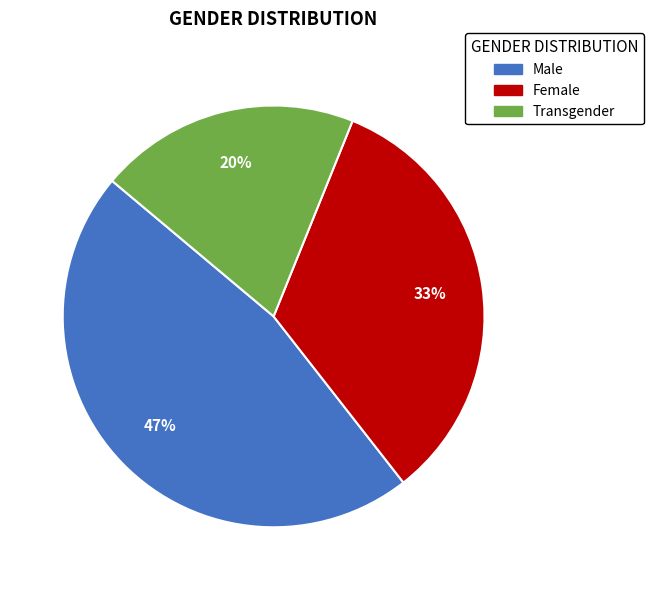

To the nearest percent, what is the average slice percentage?

33%